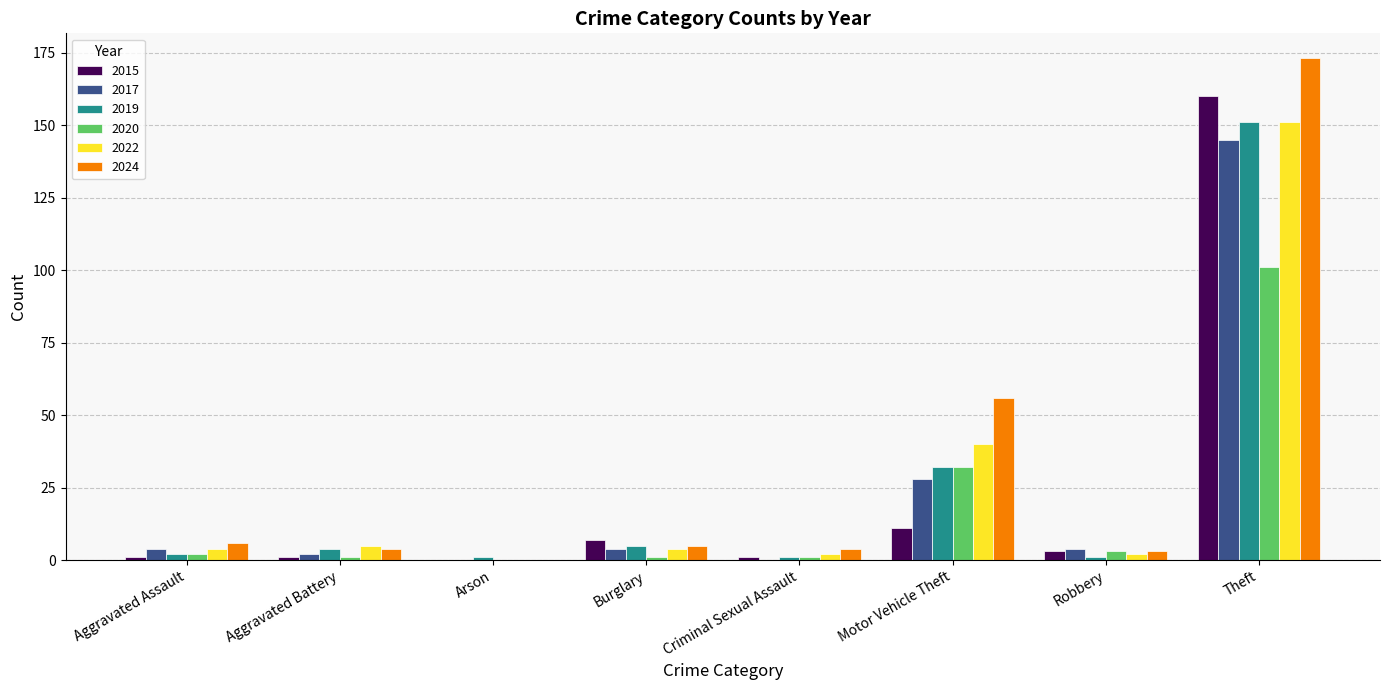

Where is 2020 nearest to the value 50?

Motor Vehicle Theft